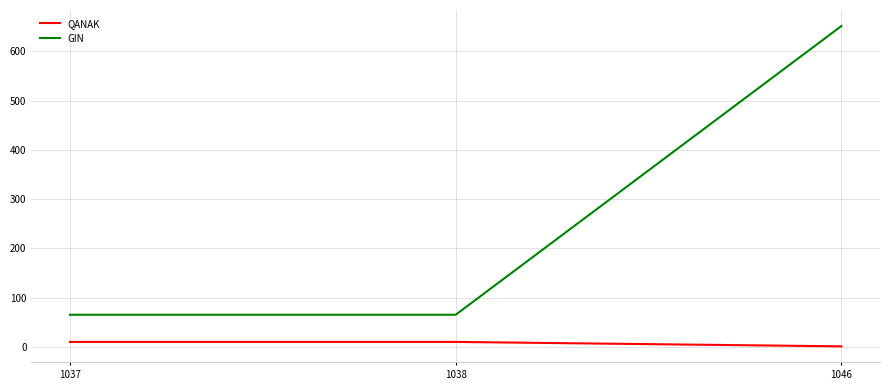

Rank the series at 1038 from lowest to highest value.

QANAK, GIN